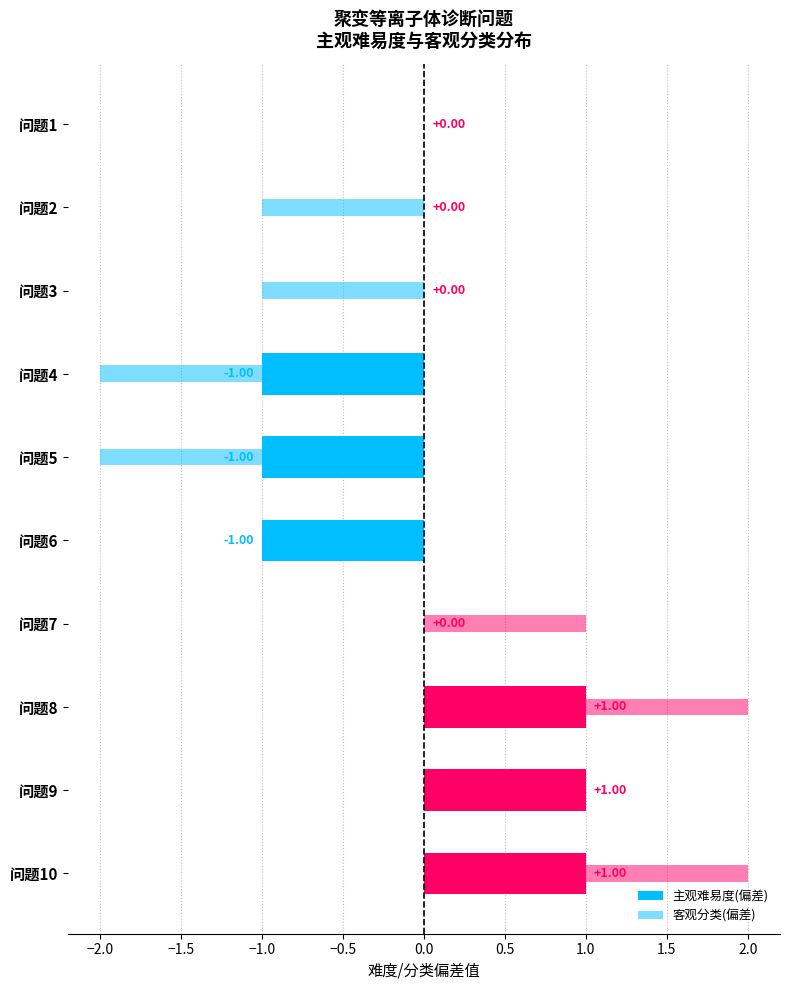

Count the number of data series in this chart.

2